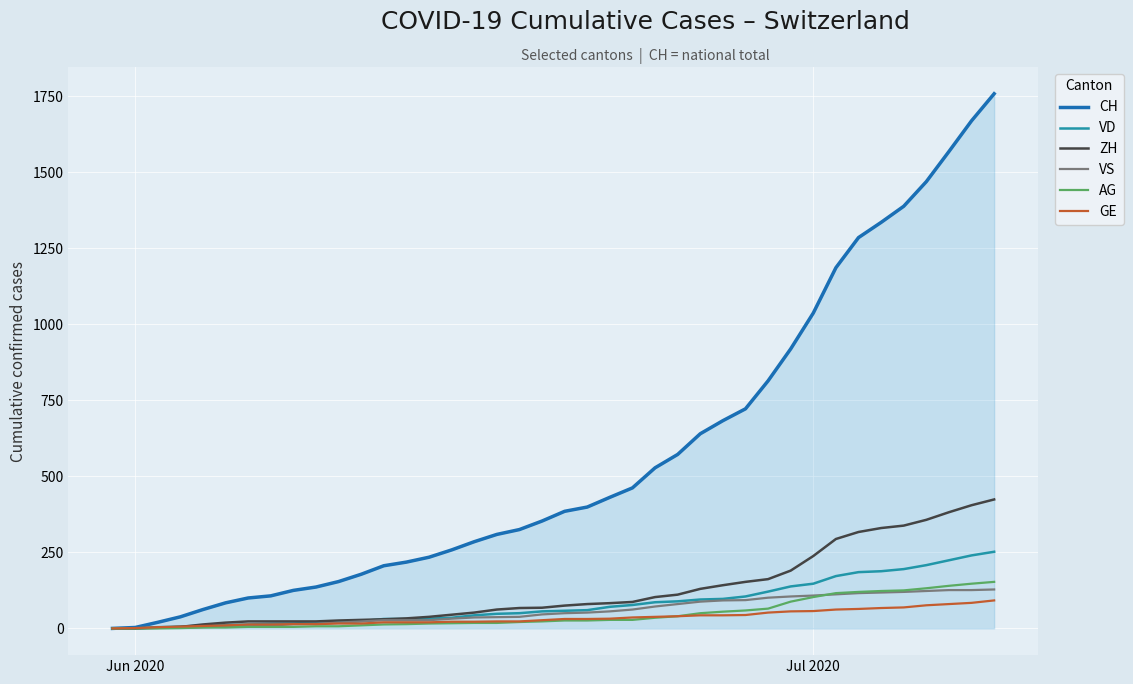

Which series has the largest total across all categories?

CH